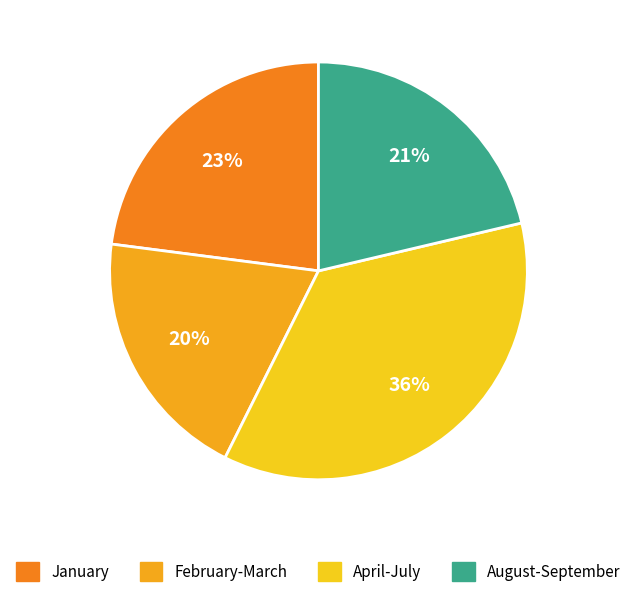

How many slices are in this pie chart?

4